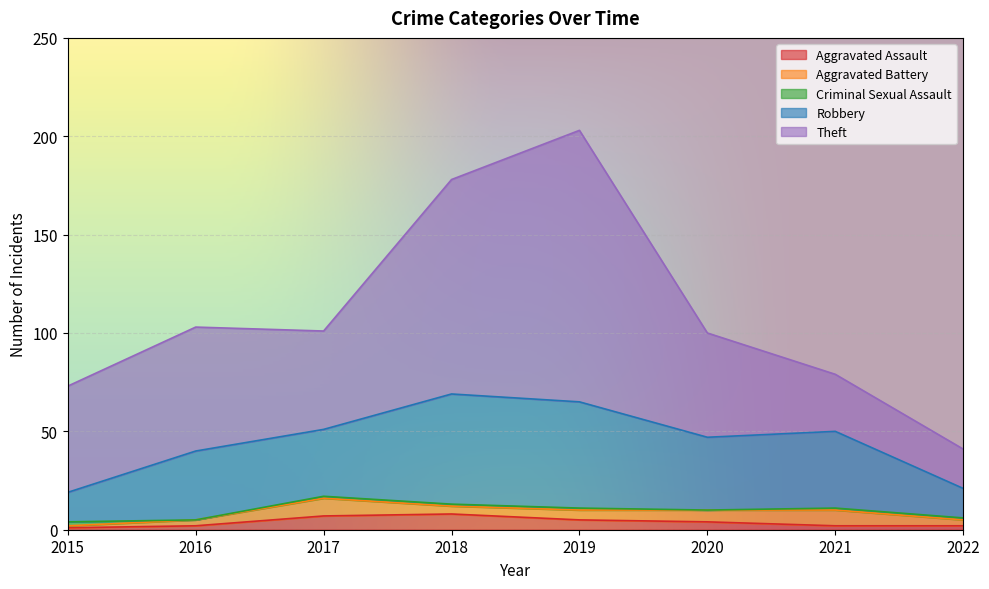

At 2020, list the series in order from largest to smallest.

Theft, Robbery, Aggravated Battery, Aggravated Assault, Criminal Sexual Assault